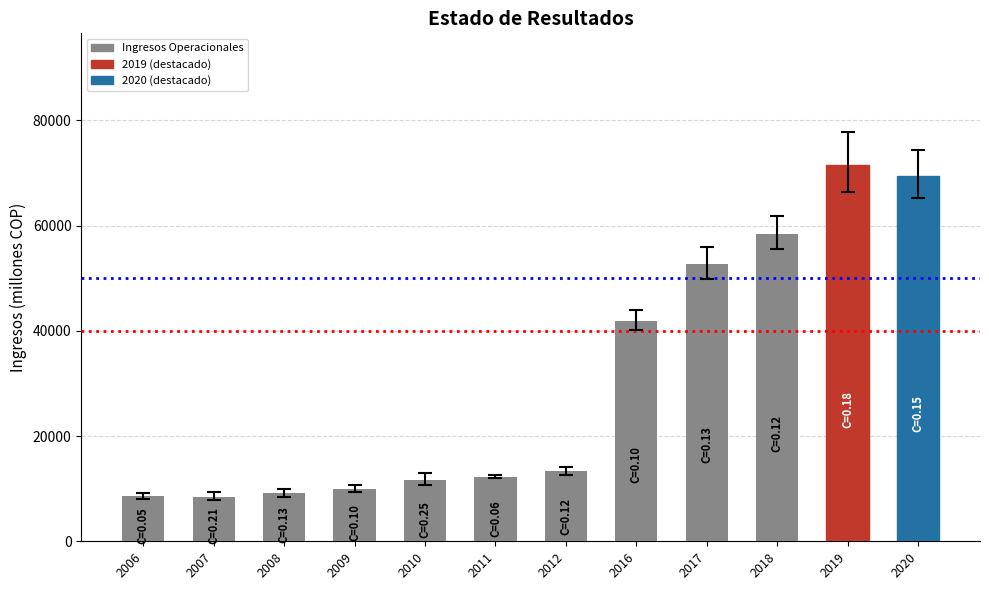

What is the difference between the second highest and second lowest values?

60740.2